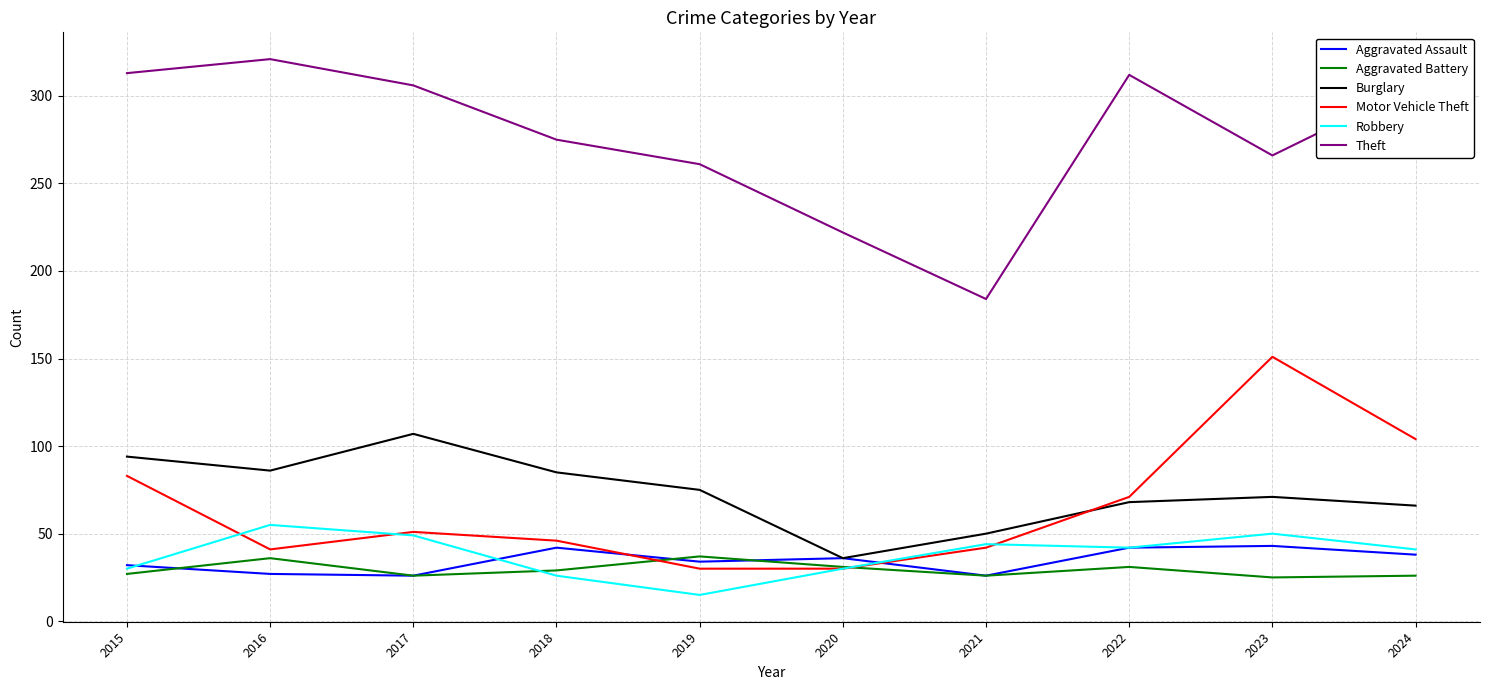

At how many categories does at least one series exceed 91?

10